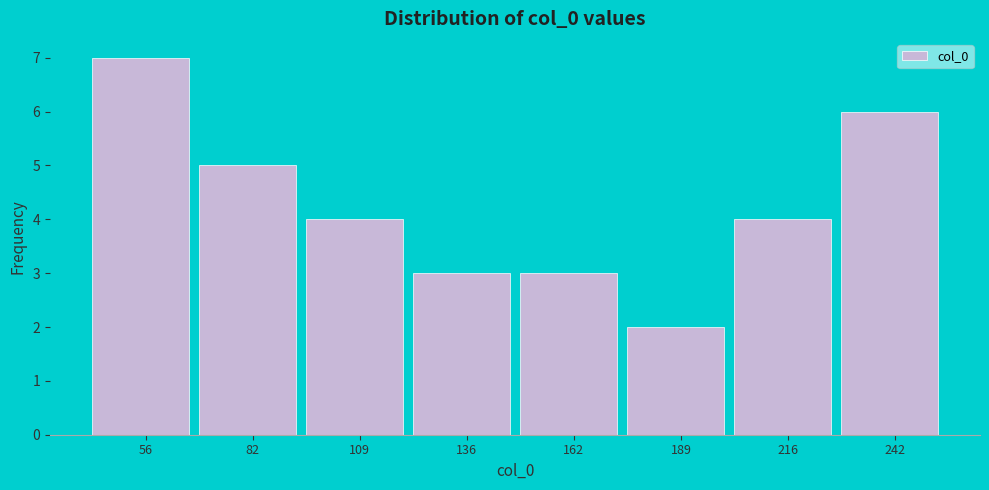

Reading left to right, list every bar in this chart as the range it spans on the x-axis followed by its height. Neither the bar edges nor the heights are printed on the chart, so give them approximately, as read against the axes.

45 to 70: 7
70 to 95: 5
95 to 125: 4
125 to 150: 3
150 to 175: 3
175 to 205: 2
205 to 230: 4
230 to 255: 6